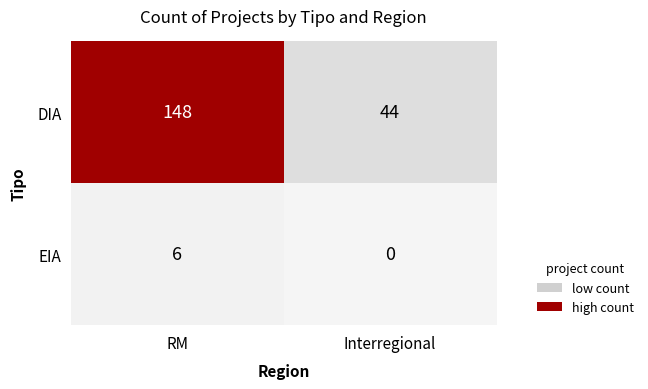

Rank the series by their average value, from highest to lowest.

DIA, EIA